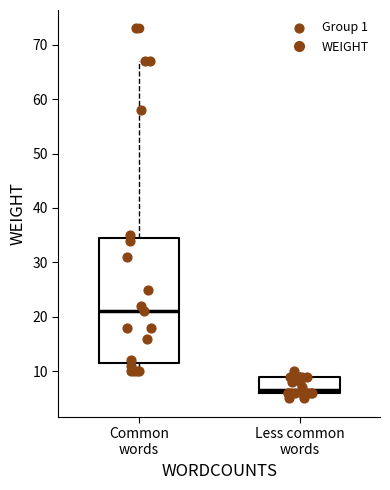

Reading left to right, transcribe this box plot: for each box, give where its median line is, the range the box spans, and where its two whiskers end, as read against the y-axis. The values are not printed on the chart, so give them approximately, as read against the axis.

Common words: median 21, box 12 to 35, whiskers 10 to 67
Less common words: median 7, box 6 to 9, whiskers 5 to 10